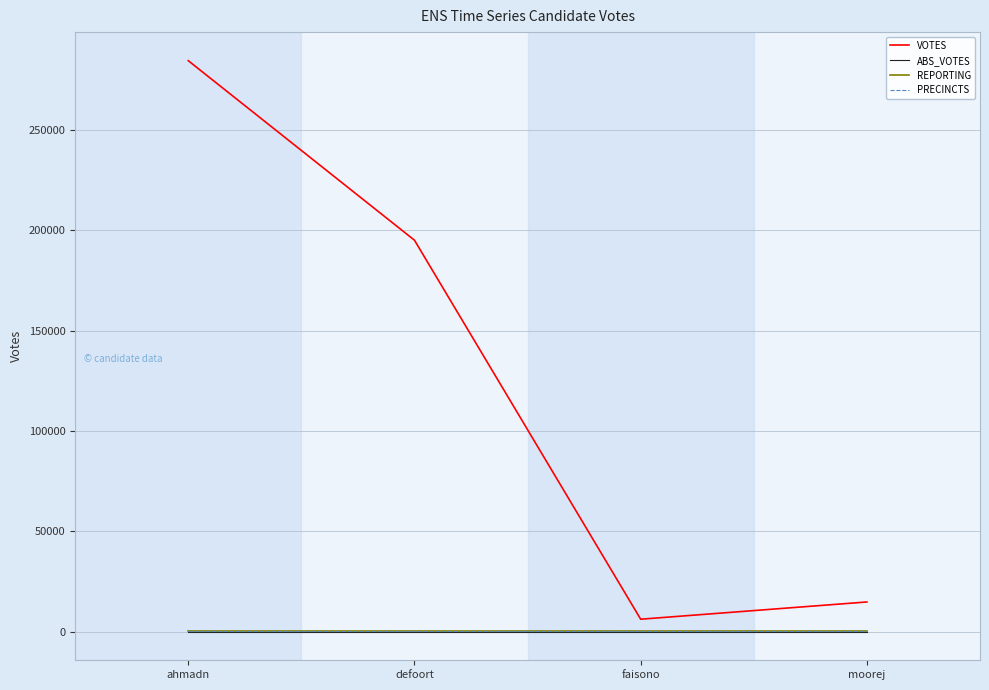

The value of REPORTING at faisono is 426. True or false?

True